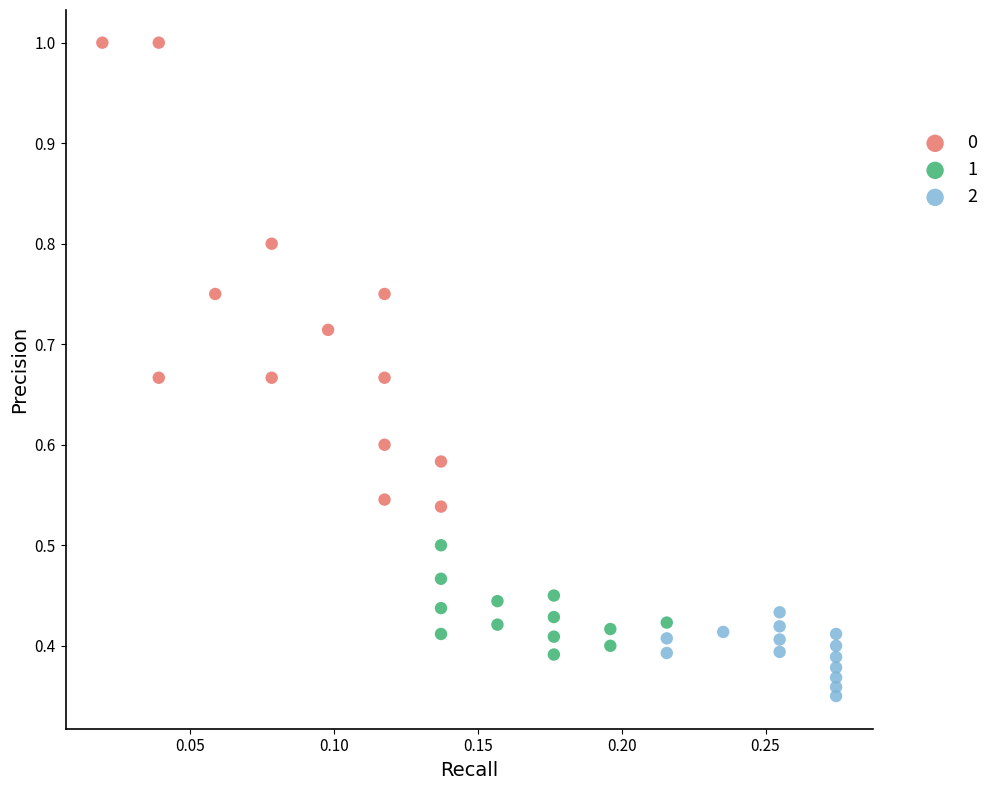

Which series contains the highest Y value?

0